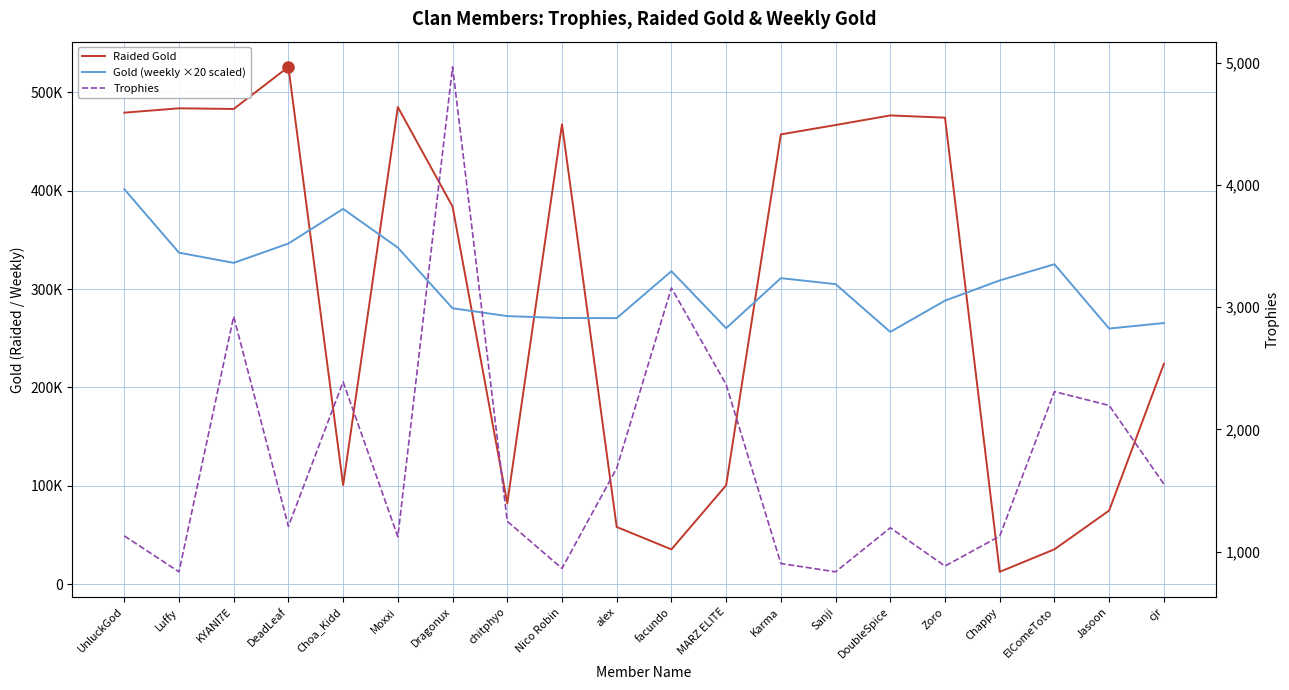

How many data points in Gold (weekly ×20 scaled) are above 308800?

9